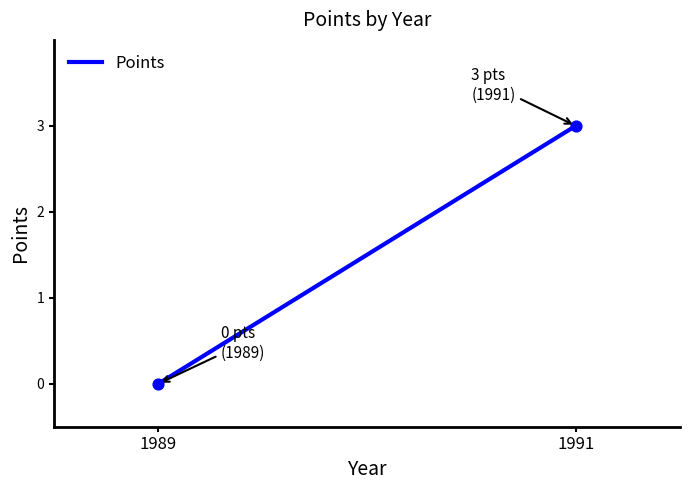

What is the greatest value displayed?

3.0